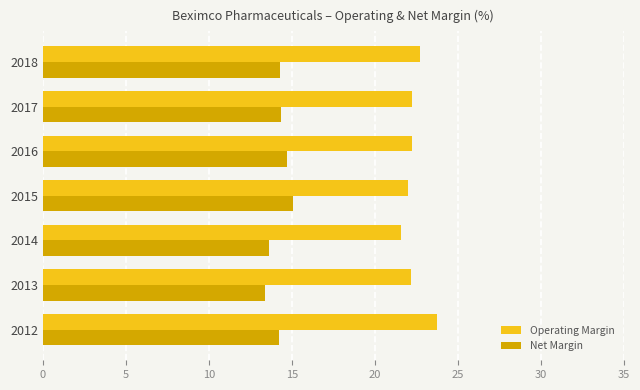

What is the spread (max minus min) of values at 2014?

7.9